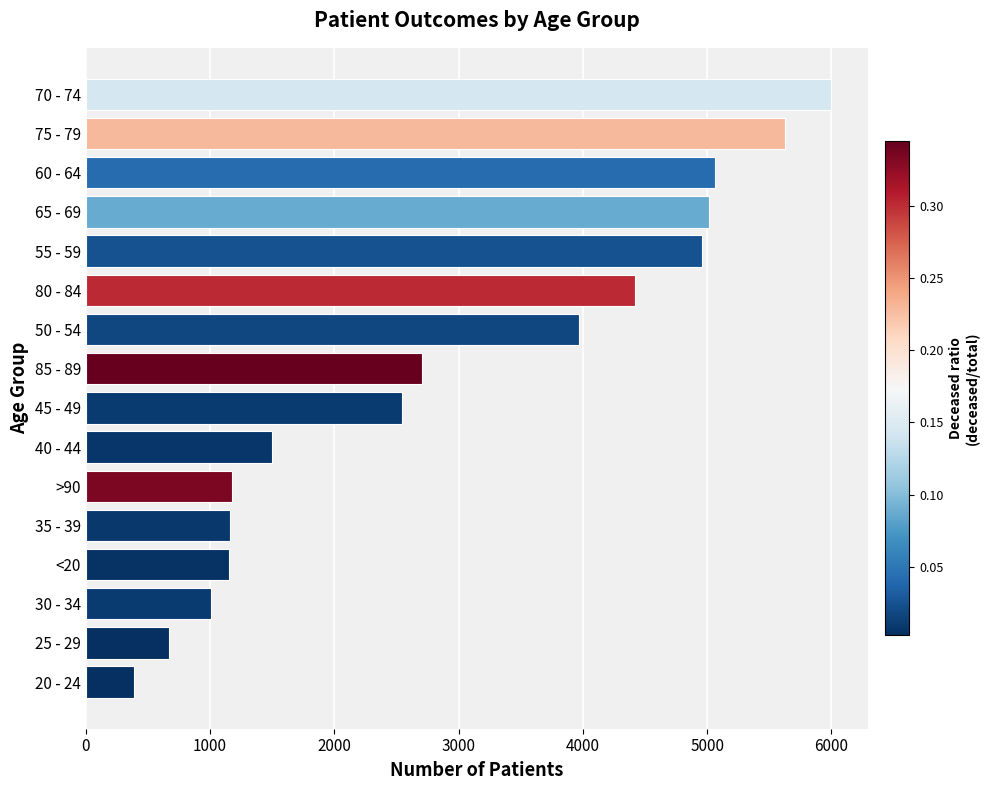

Are the bars grouped side by side (vs. stacked)?

No